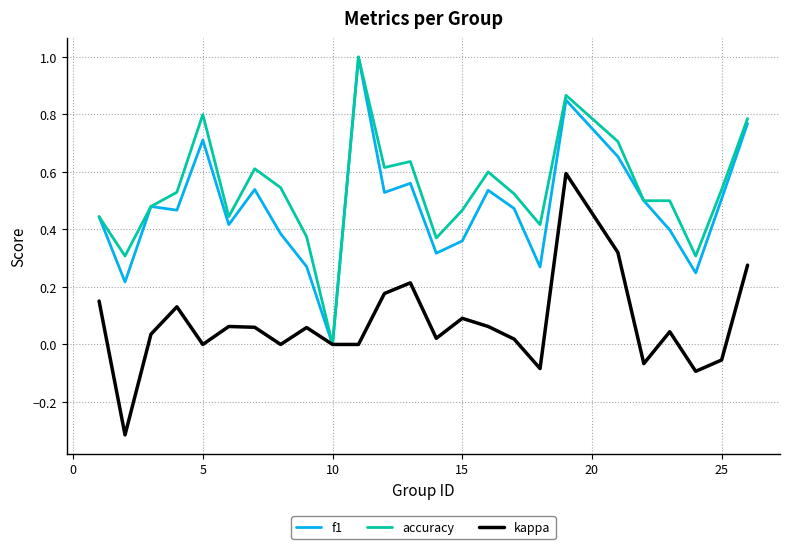

What is the greatest value displayed?

1.0